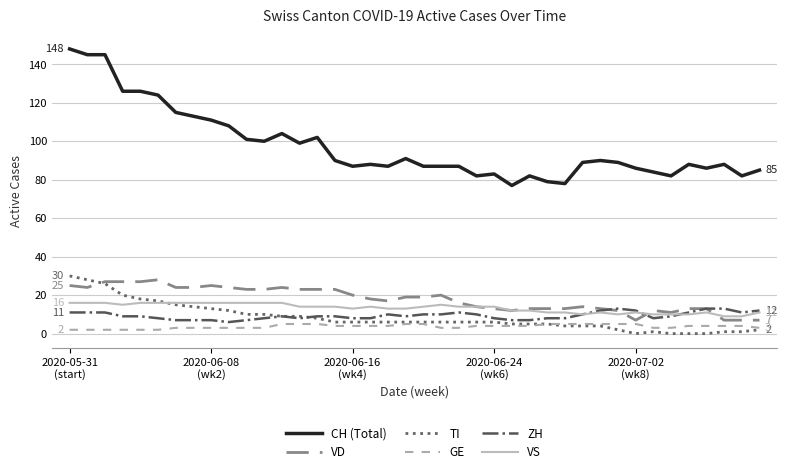

True or false: VS and CH (Total) intersect in this chart.

False